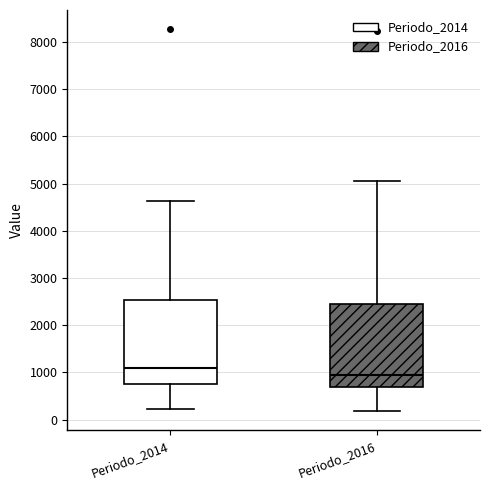

Reading left to right, transcribe this box plot: for each box, give where its median line is, the range the box spans, and where its two whiskers end, as read against the y-axis. The values are not printed on the chart, so give them approximately, as read against the axis.

Periodo_2014: median 1100, box 800 to 2500, whiskers 200 to 4600
Periodo_2016: median 900, box 700 to 2400, whiskers 200 to 5000